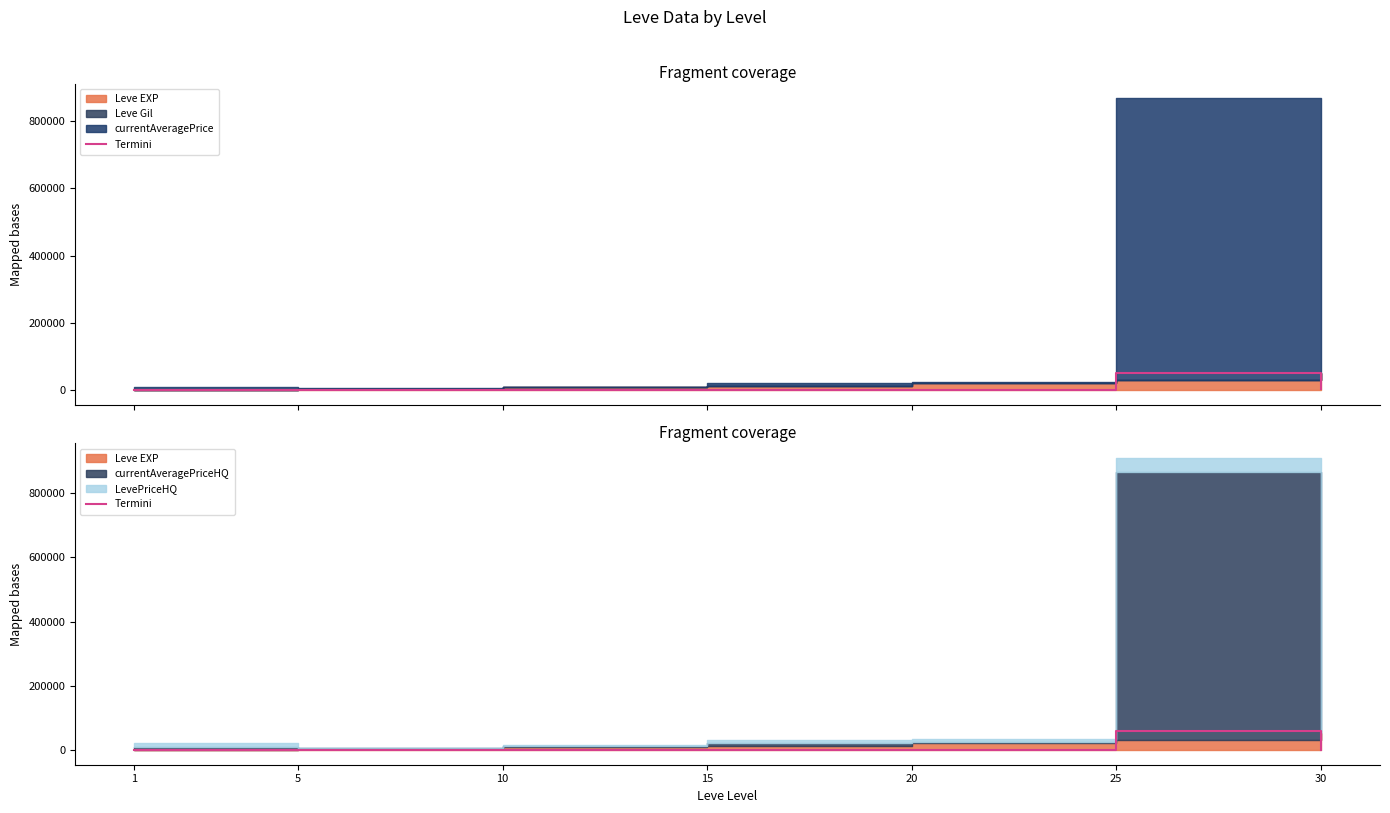

The chart shows a value of 615.7 at 10. True or false?

False